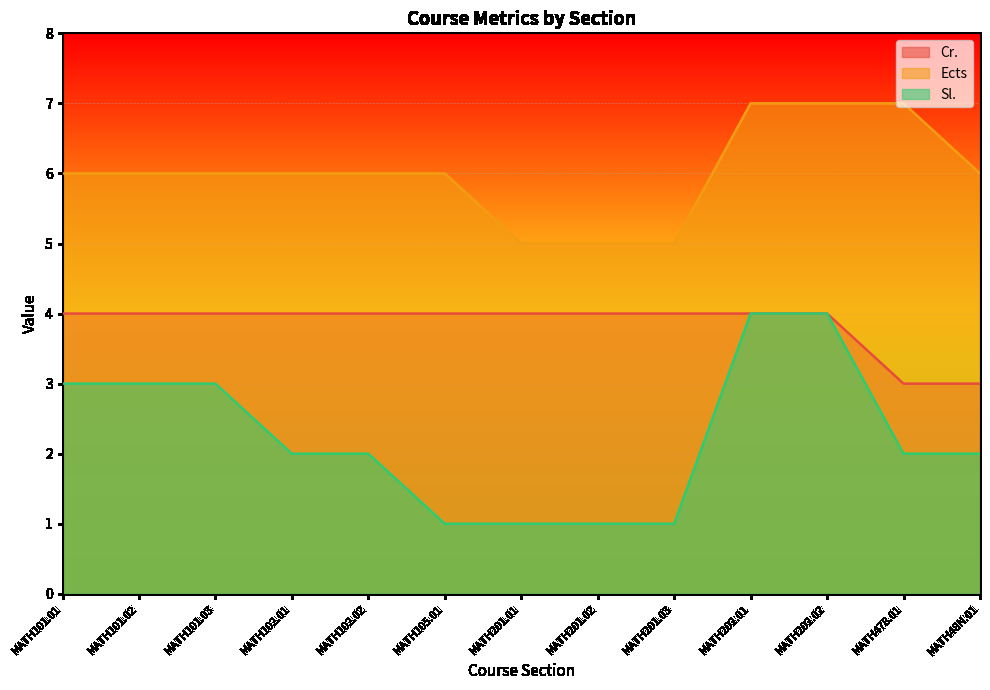

How many lines are shown in the chart?

3